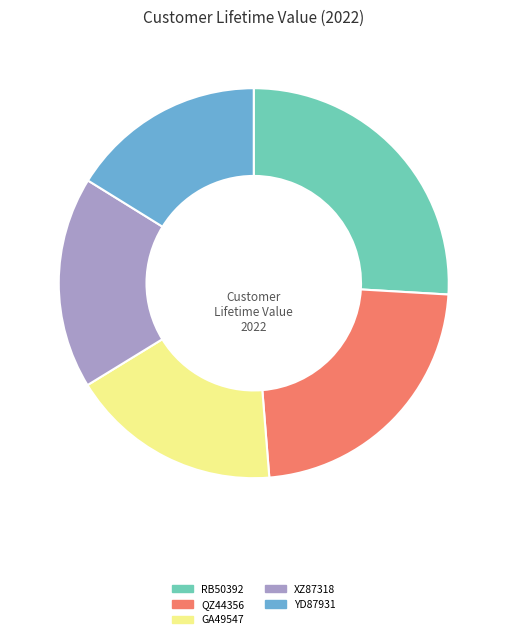

Do QZ44356 and RB50392 together represent more than half of the pie?

No